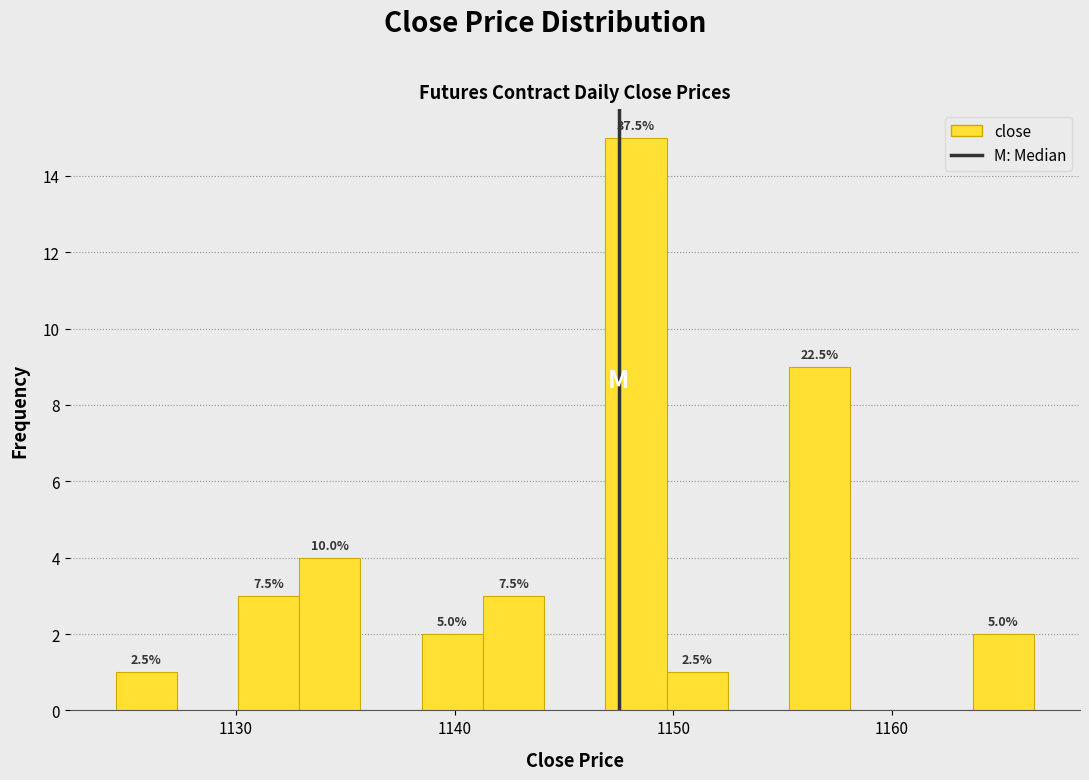

Read against the x-axis, roughly where is the centre of the tallest bar?

1148